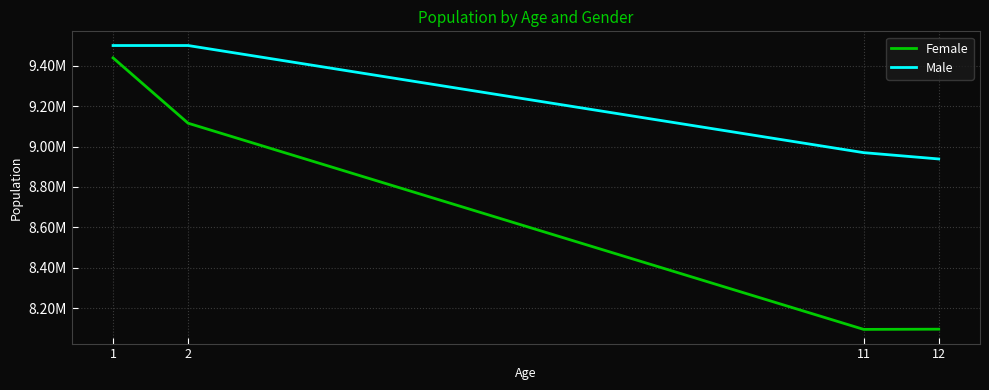

What is the greatest value displayed?

9500011.5